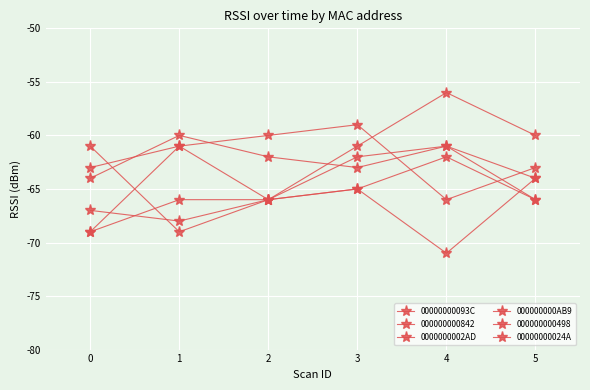

How many series are shown in this chart?

6